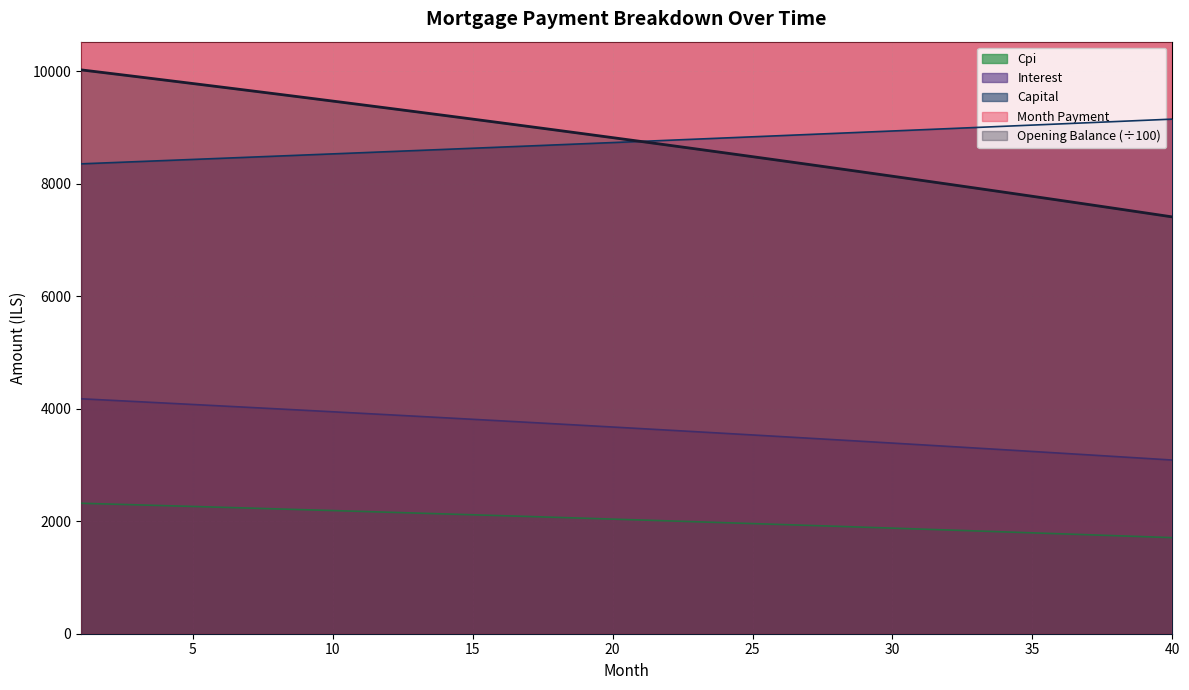

Does the chart display data point markers on the line(s)?

No